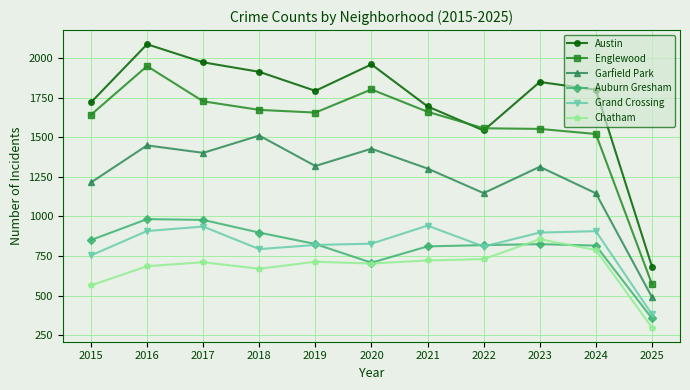

Which series changed the most between 2016 and 2021?

Austin